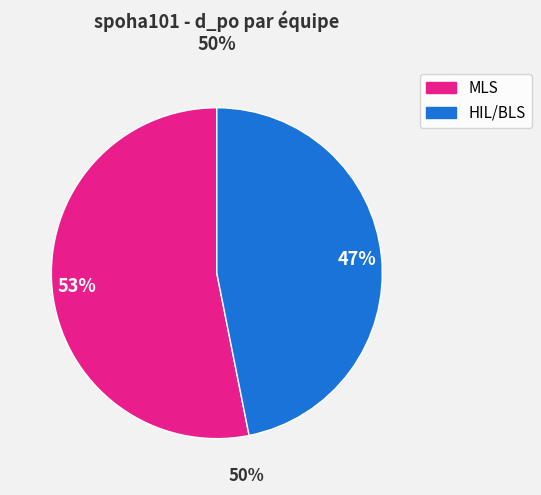

Is there any slice that represents more than half of the pie?

Yes